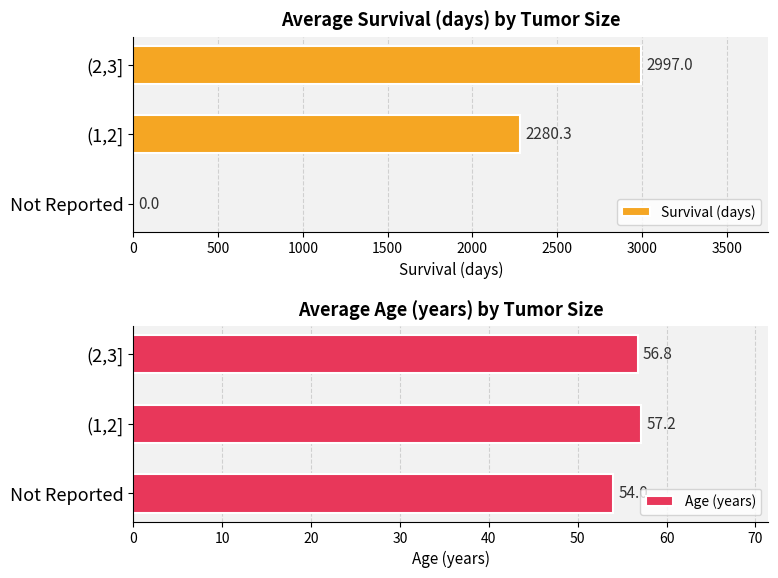

How many values in the Survival (days) series are below 2280?

1